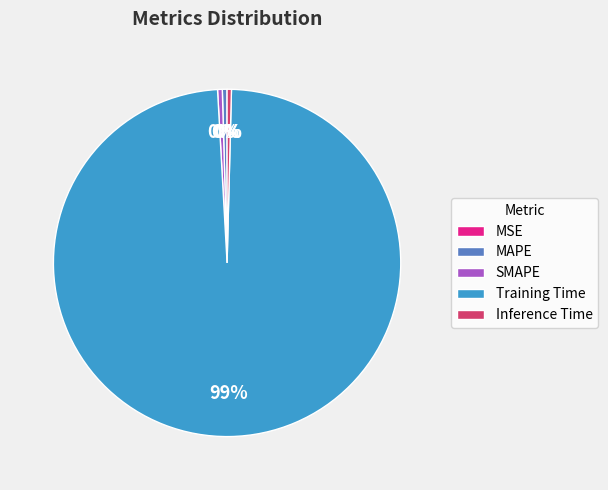

Does Training Time represent more than half of the total?

Yes